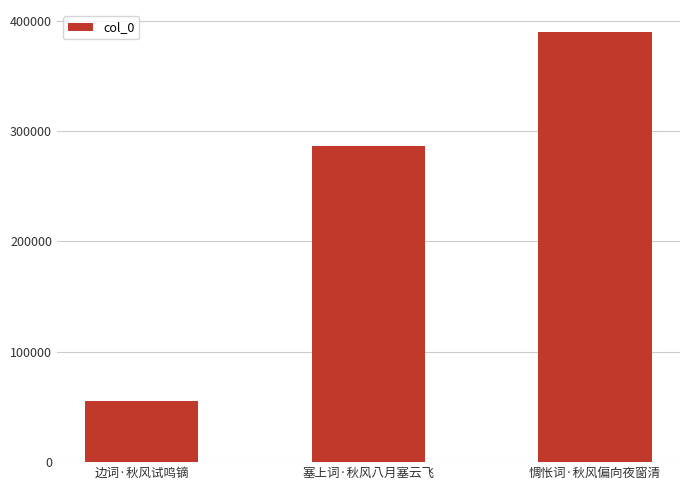

How many data points does each series have?

3